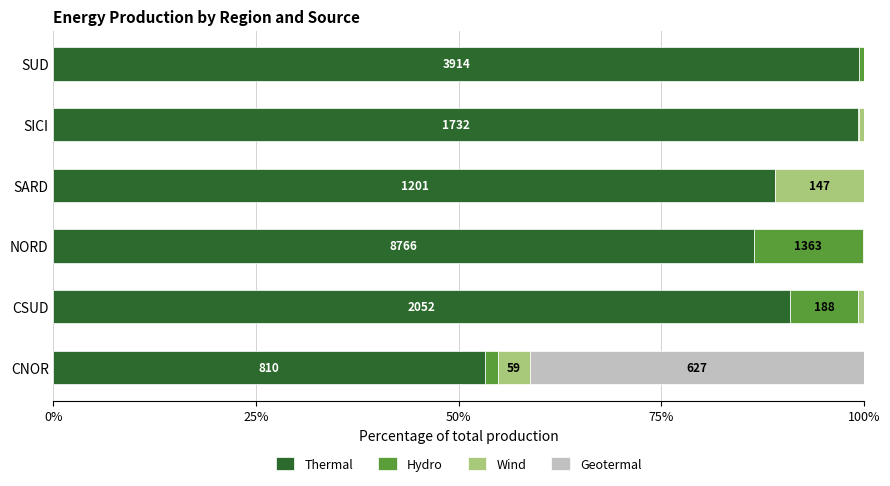

What is the highest value of the Thermal series?

99.4